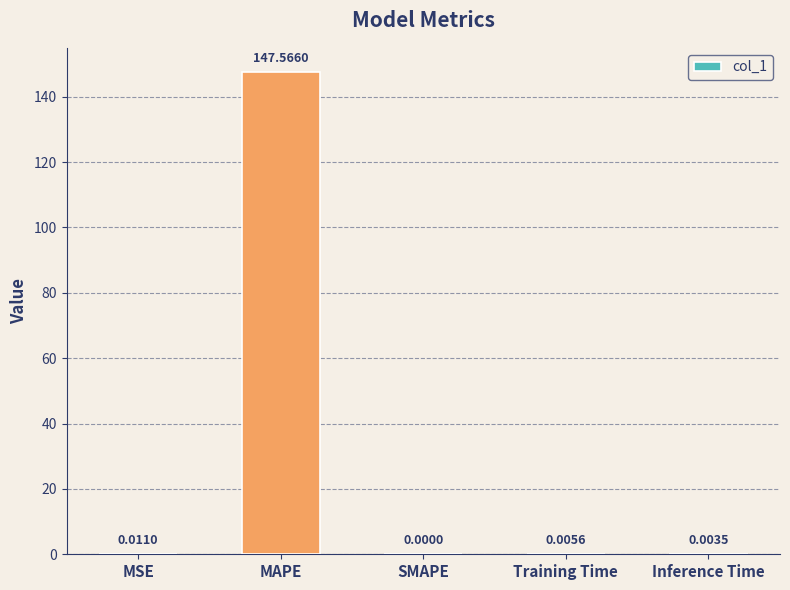

What is the change in value from MAPE to Training Time?

-147.6